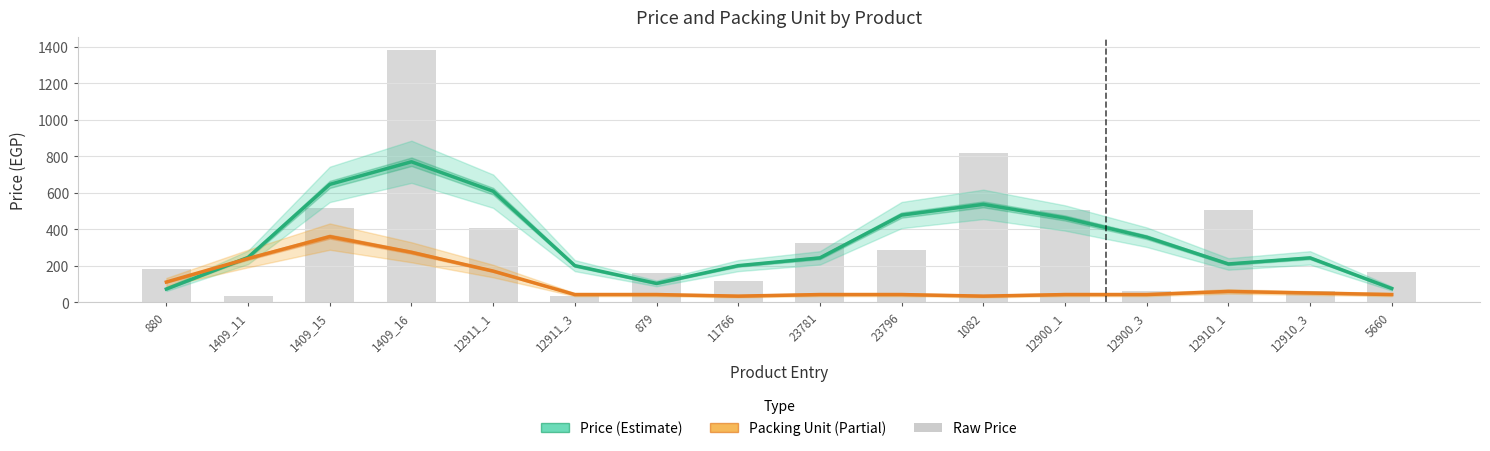

How many data points in Price (smoothed) are less than 246?

8